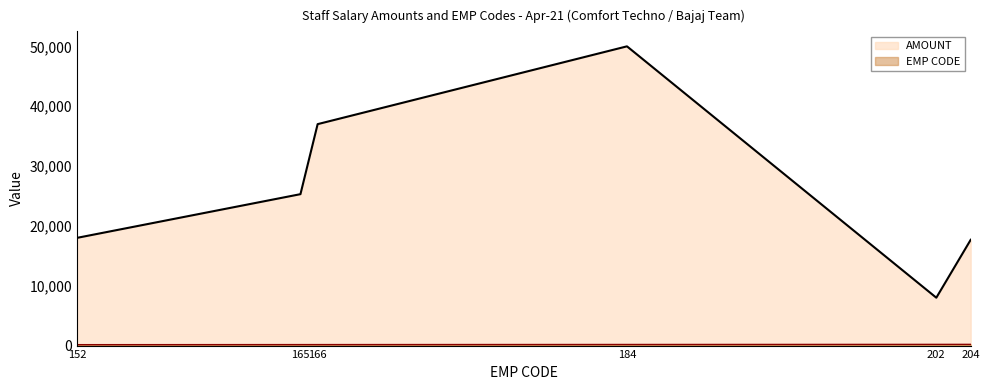

Reading right to left, transcribe all the data shown in this chart.

AMOUNT: 17677	8000	50000	37000	25300	18000
EMP CODE: 204	202	184	166	165	152